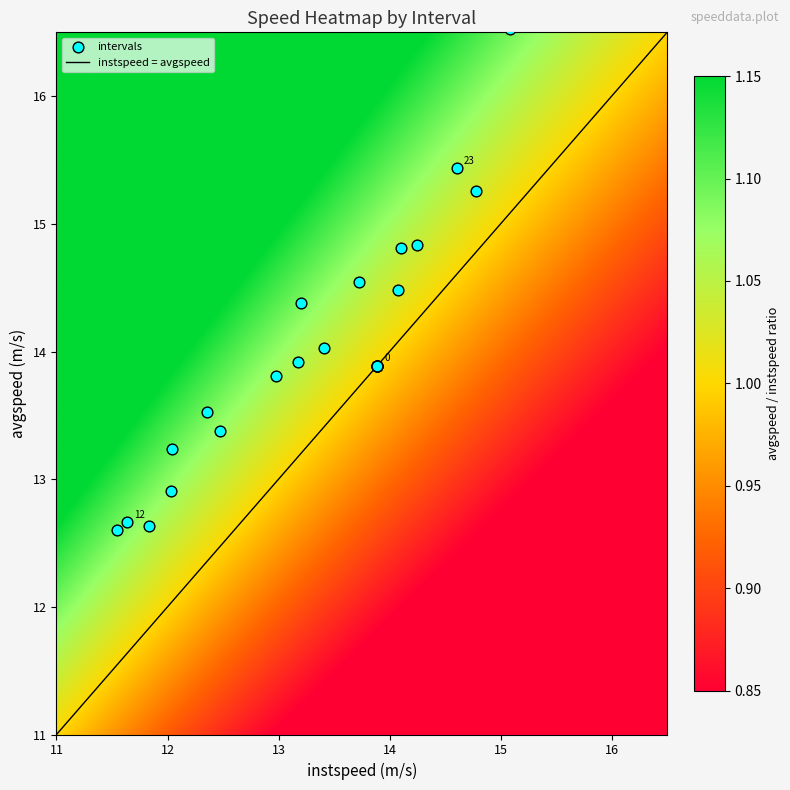

How many values exceed 13?

20